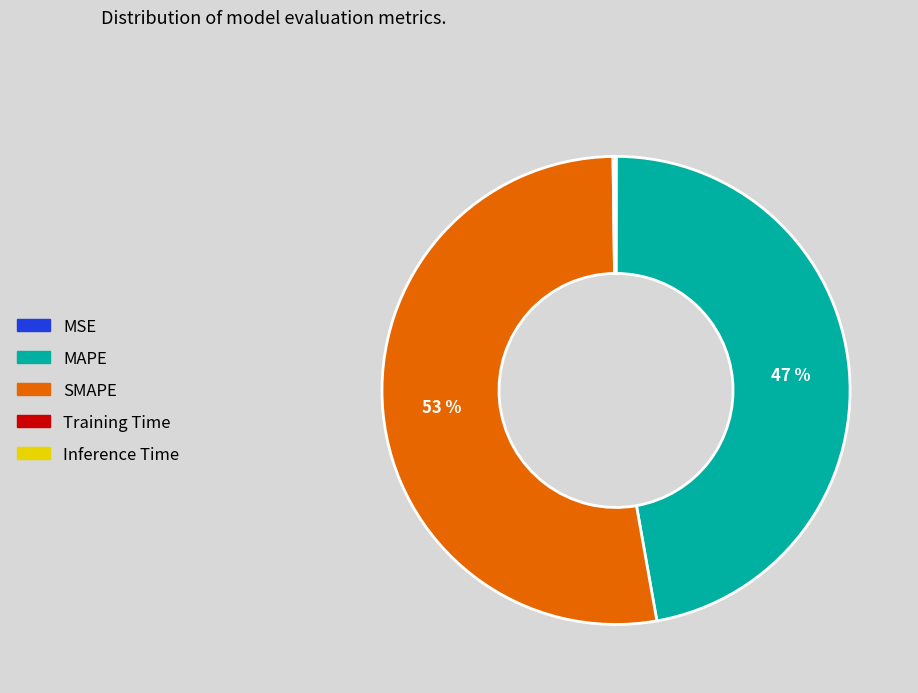

Which slice is the largest?

SMAPE